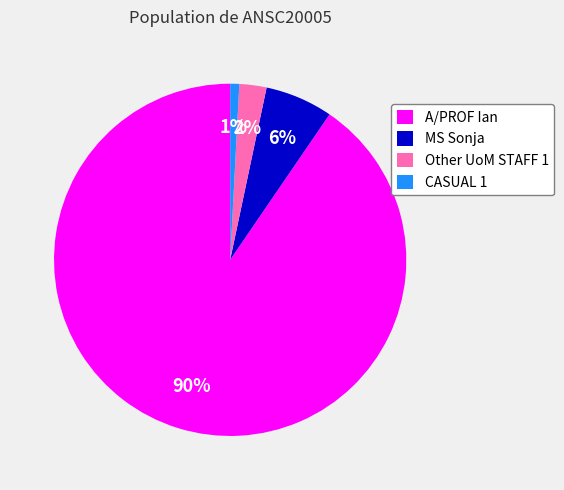

What percentage is the CASUAL 1 slice, to the nearest percent?

1%